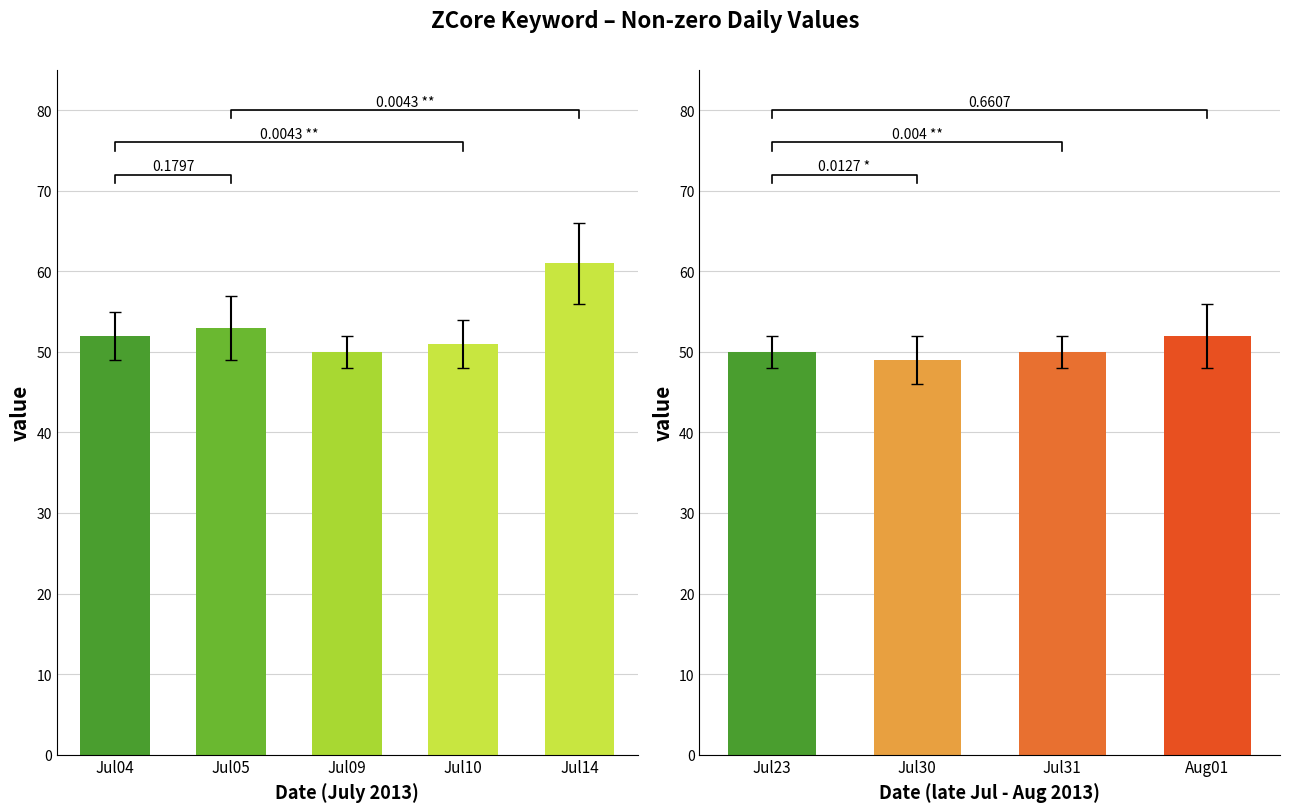

What position from the right is 2013/08/01?

1